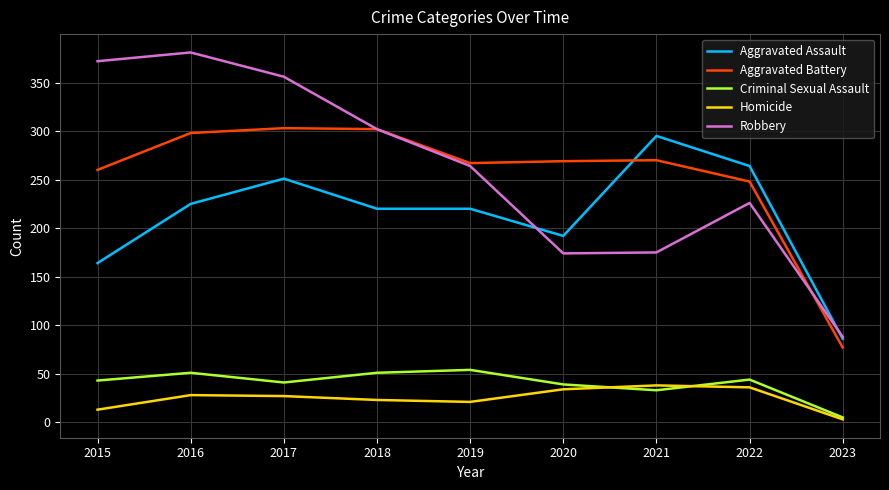

What is the total value across all series at 2021?

811